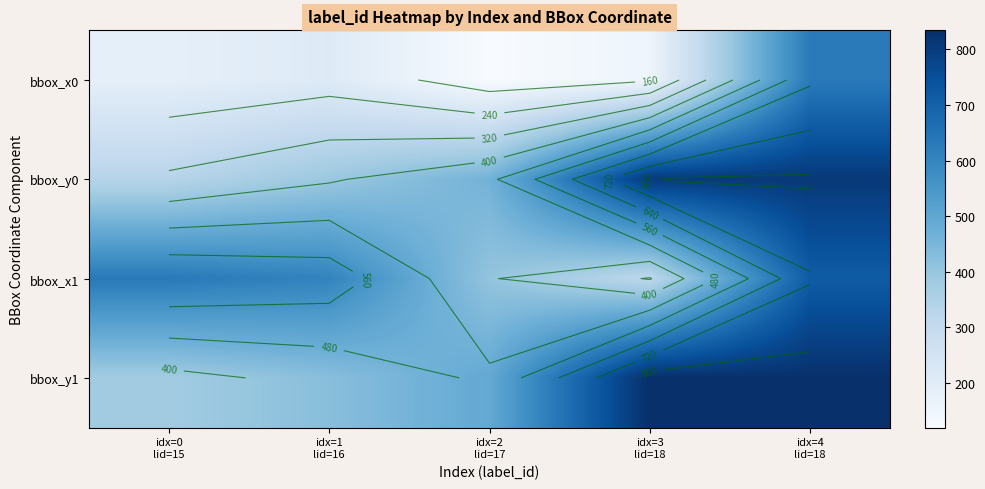

At which label does bbox_x0 first exceed 184?

idx=1 lid=16